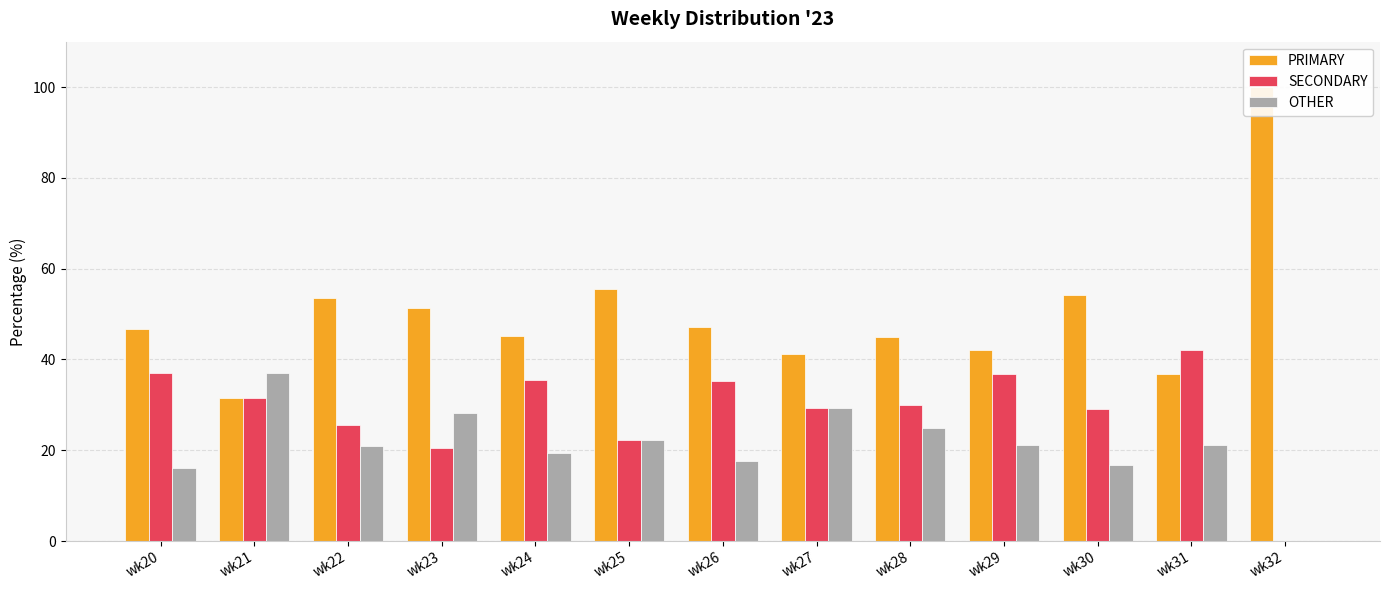

At which label is SECONDARY closest to 21?

wk23